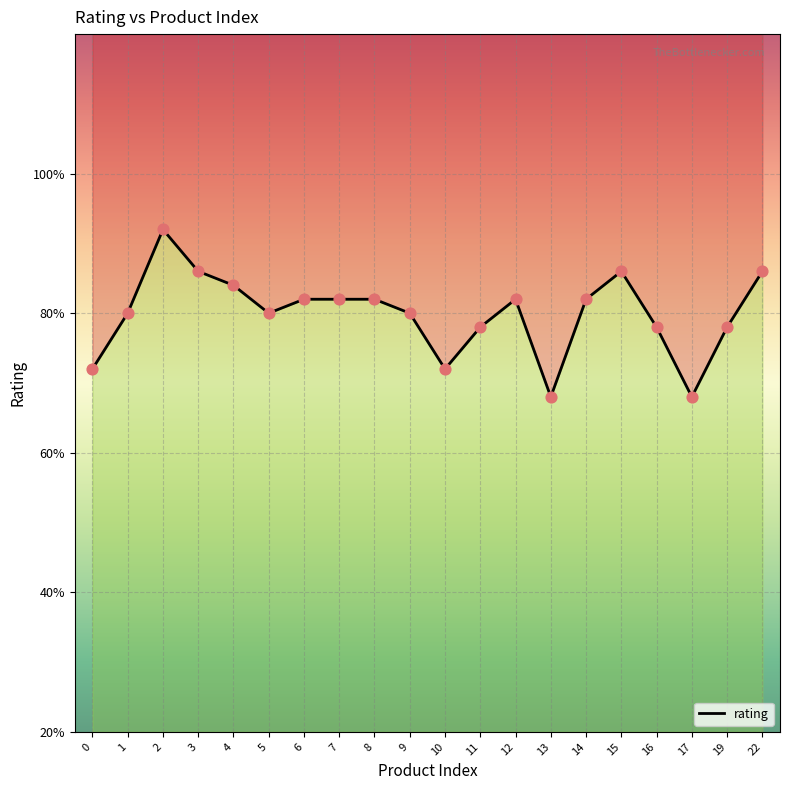

What is the ratio of the value at 2 to the value at 15?

1.1